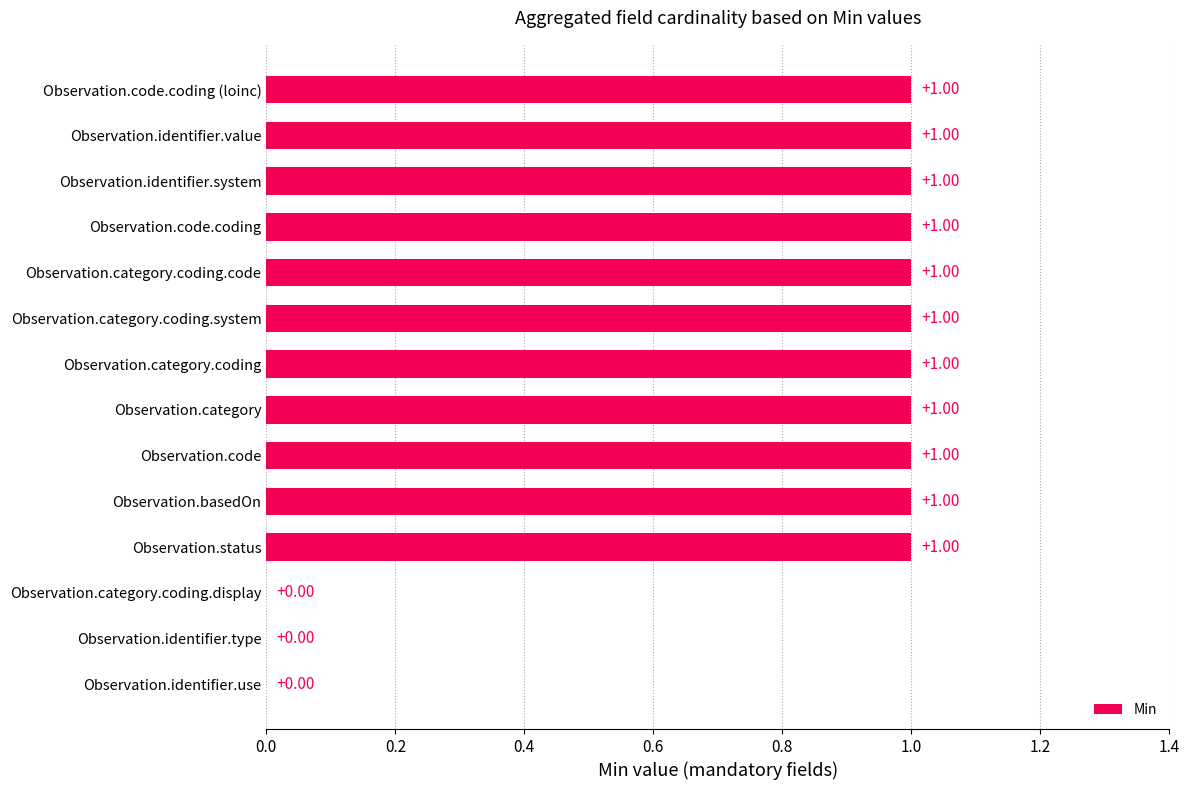

Between Observation.code.coding and Observation.category.coding.display, which is larger?

Observation.code.coding